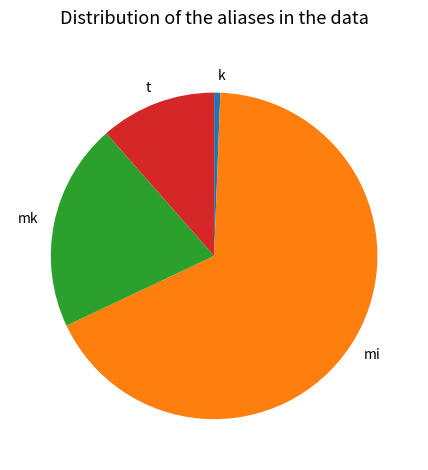

Is it true that mk is 21% of the pie?

True